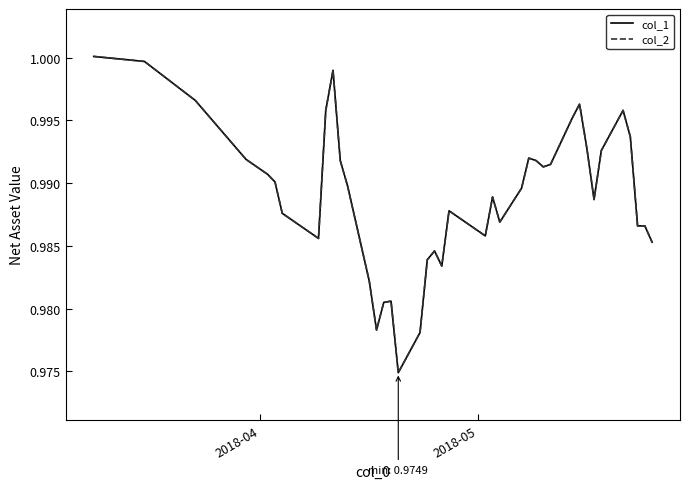

Which series has the largest total across all categories?

col_1